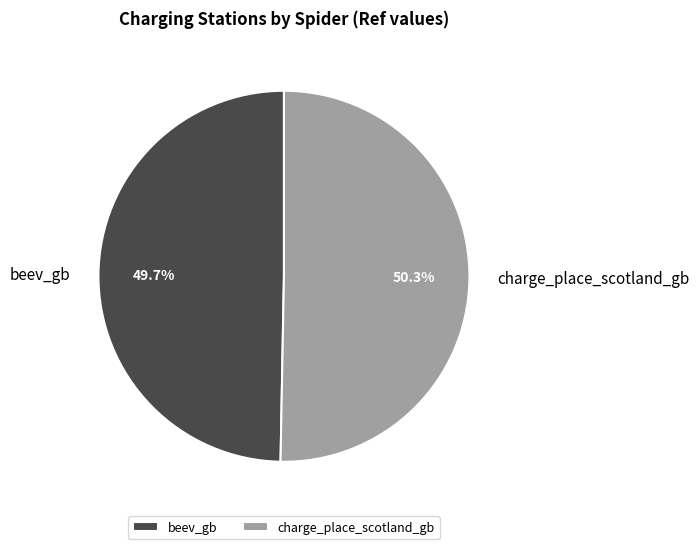

Is it true that beev_gb is 50% of the pie?

True